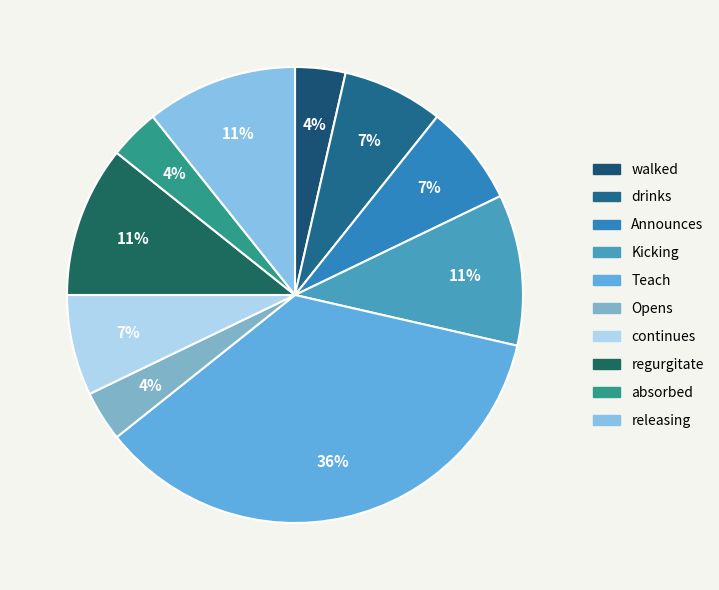

How many segments does this pie chart have?

10